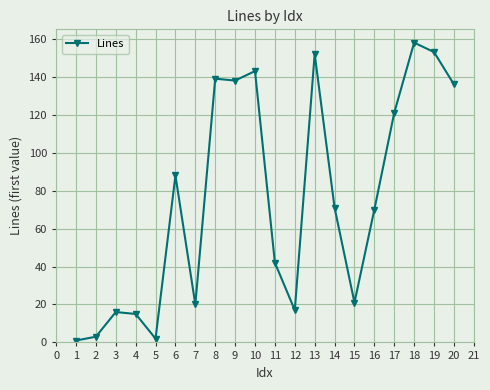

Is it true that the value at 10 is 143?

True